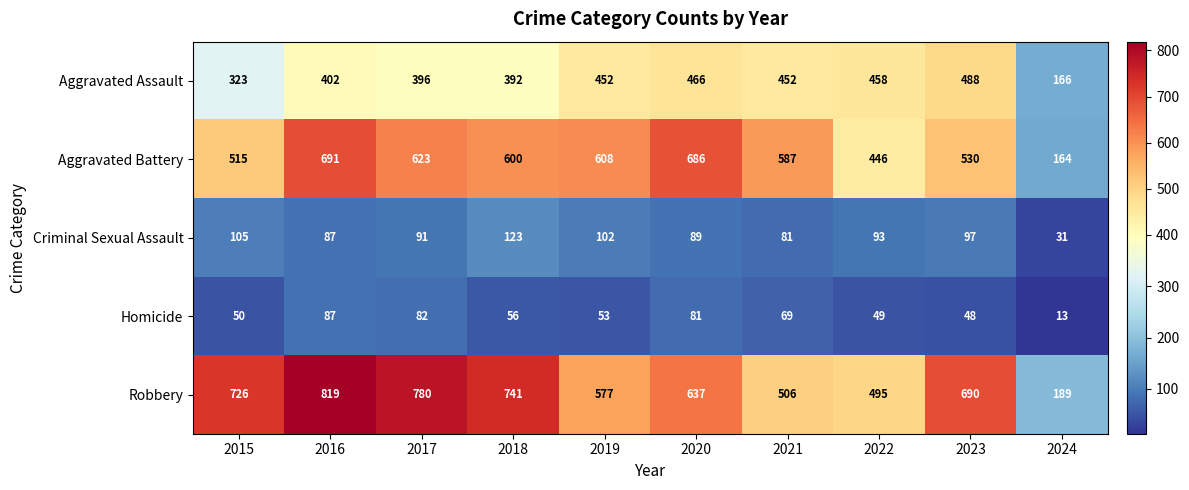

At which category is the sum across all series the highest?

2016